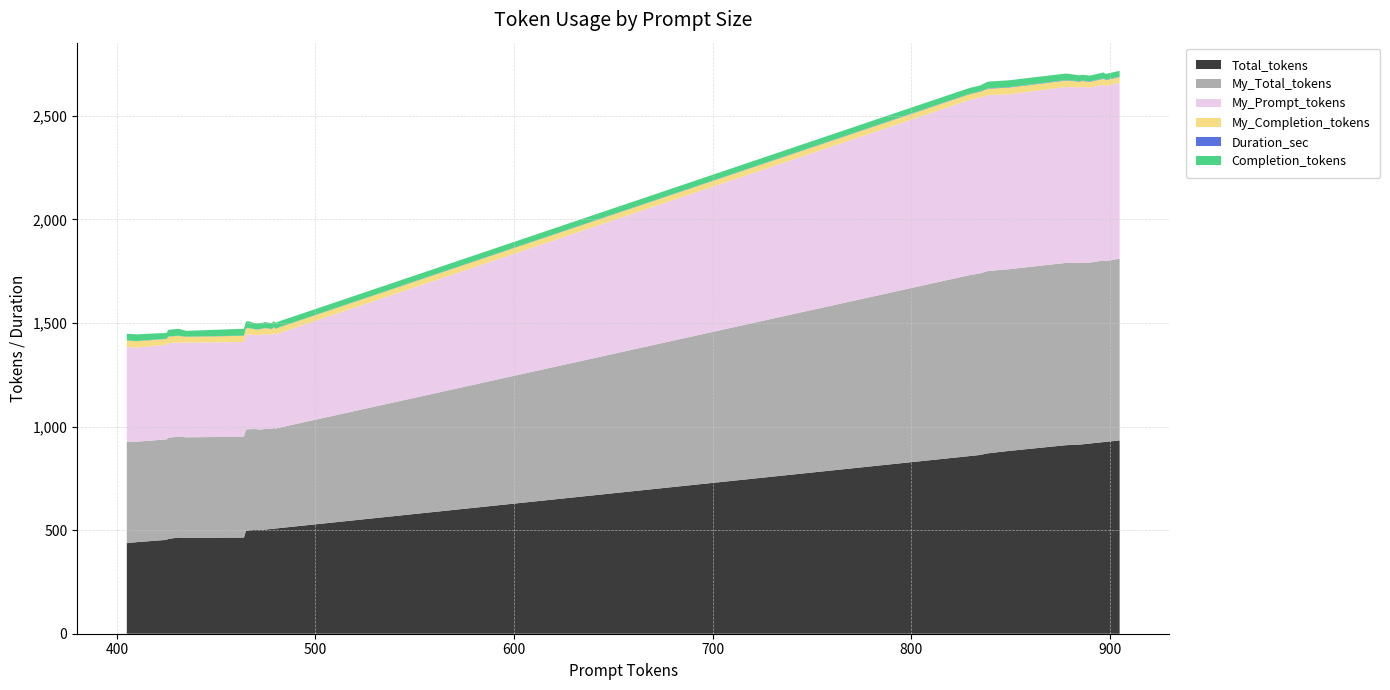

Reading right to left, transcribe all the data shown in this chart.

Total_tokens: 905=933	898=926	897=925	890=918	886=914	885=913	878=910	849=882	839=871	838=870	835=863	829=857	483=511	482=510	480=508	479=507	478=506	475=503	474=502	473=501	472=500	470=503	466=498	465=497	464=464	435=463	431=464	426=458	425=453	410=442	405=437
My_Total_tokens: 905=877	898=873	897=877	890=873	886=877	885=876	878=880	849=877	839=880	838=879	835=877	829=873	483=486	482=485	480=482	479=486	478=482	475=486	474=486	473=485	472=485	470=485	466=489	465=488	464=487	435=485	431=487	426=488	425=485	410=485	405=489
My_Prompt_tokens: 905=849	898=845	897=849	890=845	886=849	885=848	878=849	849=844	839=849	838=848	835=849	829=845	483=458	482=457	480=454	479=458	478=454	475=458	474=457	473=457	472=457	470=453	466=458	465=457	464=457	435=457	431=454	426=457	425=457	410=454	405=458
My_Completion_tokens: 905=28	898=28	897=28	890=28	886=28	885=28	878=31	849=33	839=31	838=31	835=28	829=28	483=28	482=28	480=28	479=28	478=28	475=28	474=29	473=28	472=28	470=28	466=31	465=31	464=30	435=28	431=33	426=31	425=28	410=31	405=31
Duration_sec: 905=2	898=2	897=2	890=2	886=2	885=2	878=2	849=2	839=2	838=2	835=2	829=2	483=1	482=1	480=1	479=2	478=1	475=1	474=1	473=1	472=1	470=1	466=1	465=1	464=1	435=1	431=1	426=1	425=1	410=1	405=1
Completion_tokens: 905=28	898=28	897=28	890=28	886=28	885=28	878=32	849=33	839=32	838=32	835=28	829=28	483=28	482=28	480=28	479=28	478=28	475=28	474=28	473=28	472=28	470=28	466=32	465=32	464=33	435=28	431=33	426=32	425=28	410=32	405=32